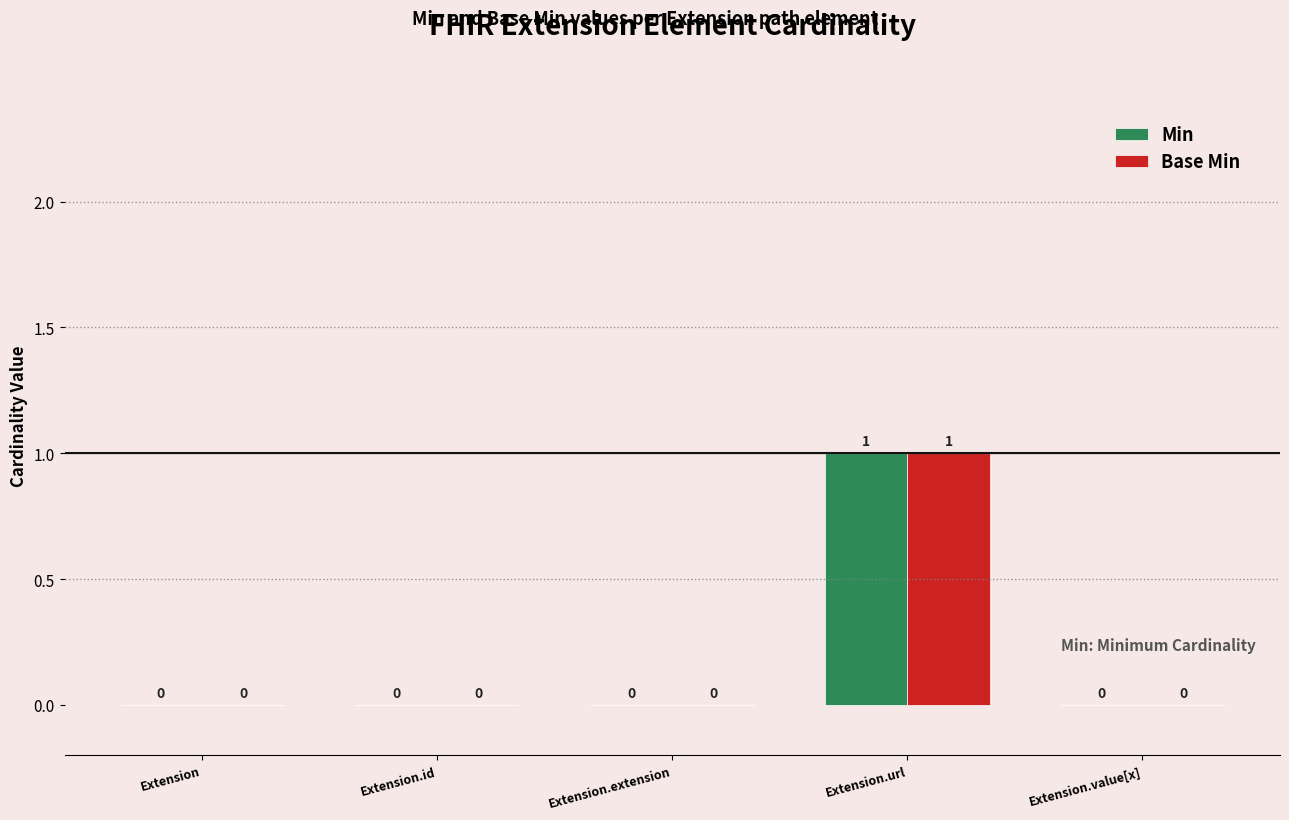

What is the difference between the Min values at Extension and Extension.url?

1